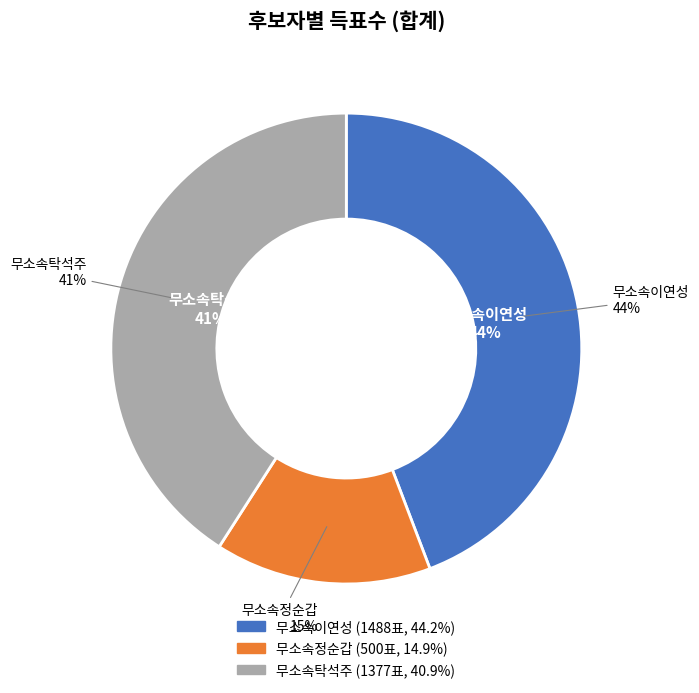

Do 무소속탁석주 and 무소속이연성 together represent more than half of the pie?

Yes